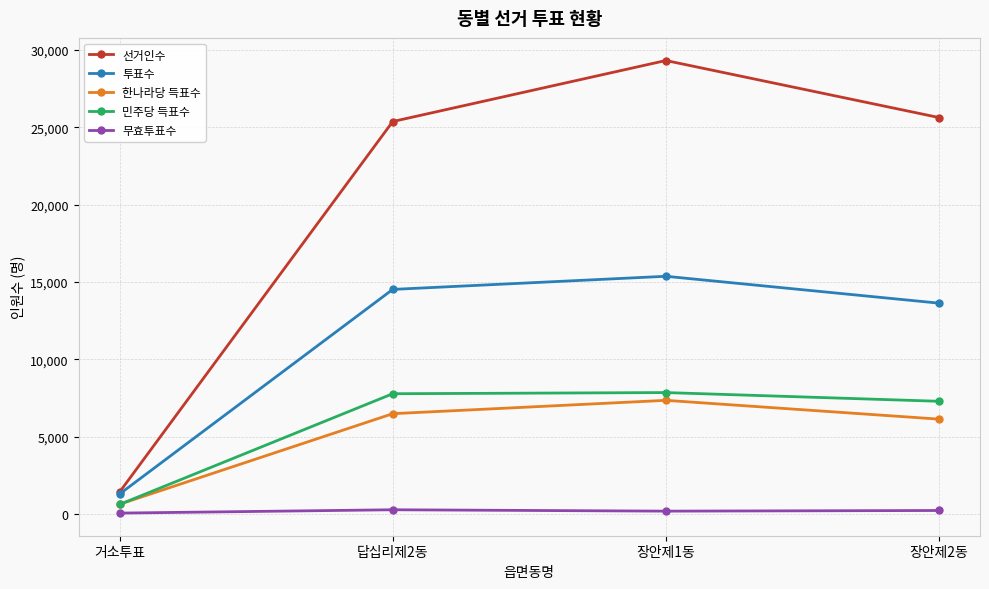

The value of 민주당 득표수 at 거소투표 is 611. True or false?

True